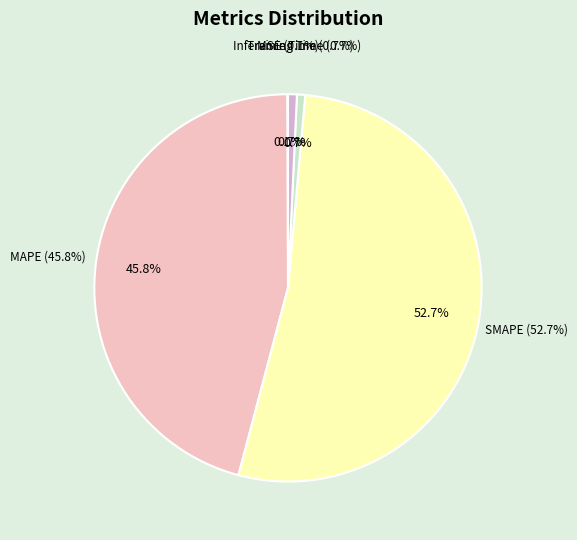

What percentage is the MAPE slice, to the nearest percent?

46%